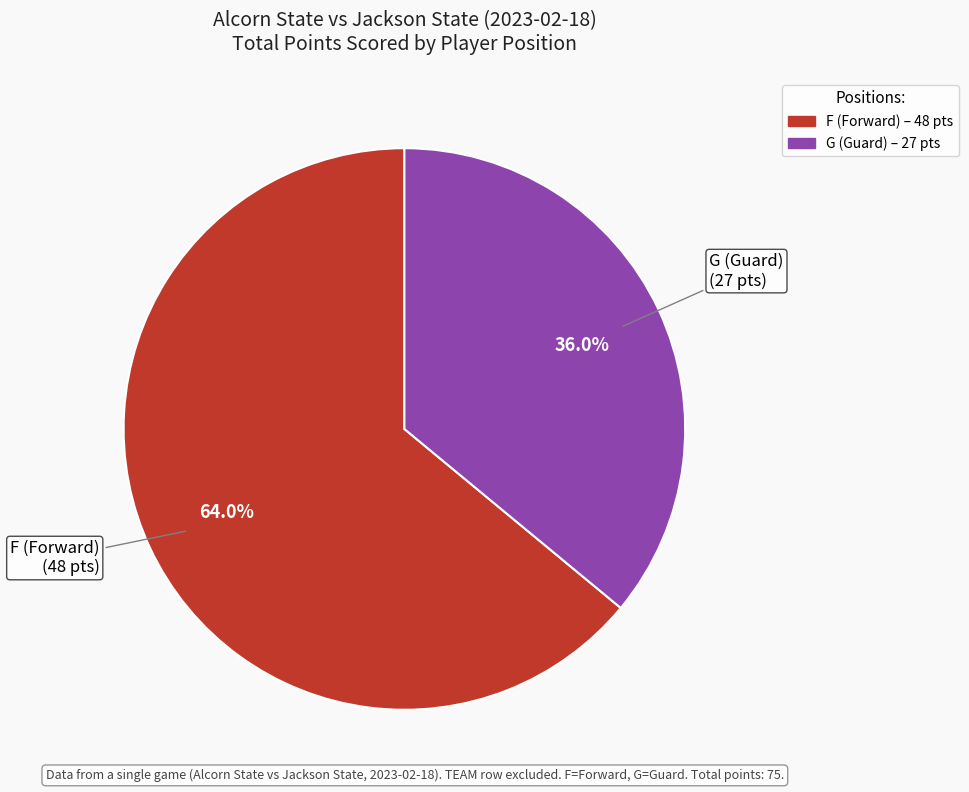

To the nearest percent, what is the difference between the G and F slice percentages?

28%